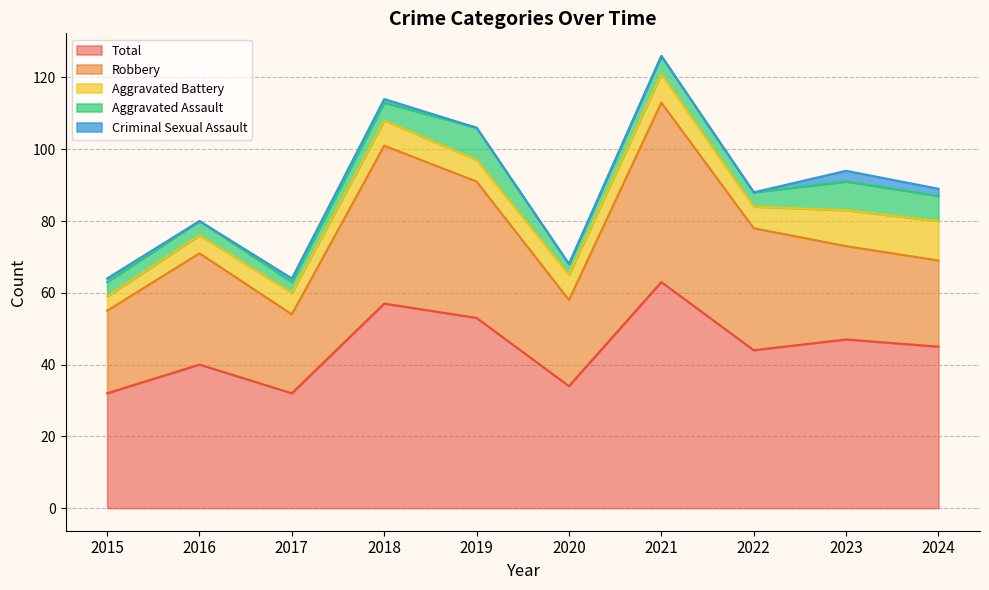

How many data points does each series have?

10